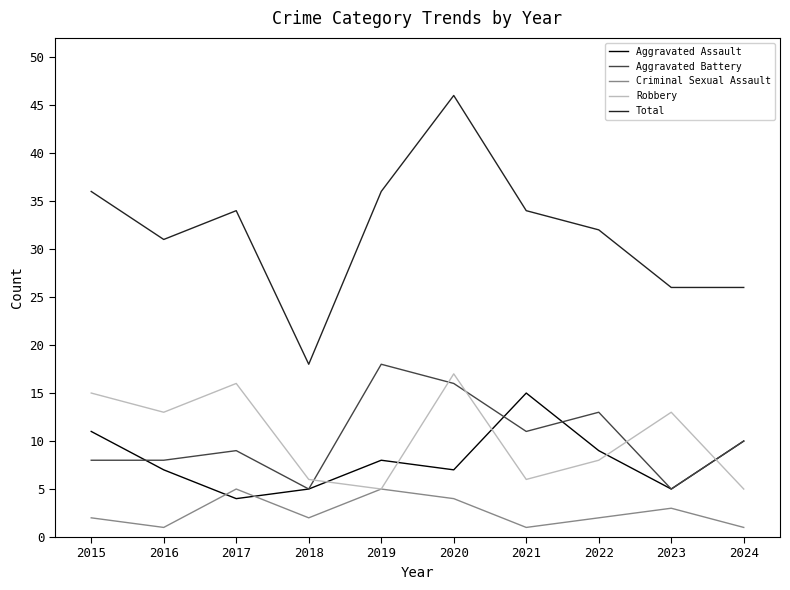

What is the difference between the highest and lowest values at 2019?

31